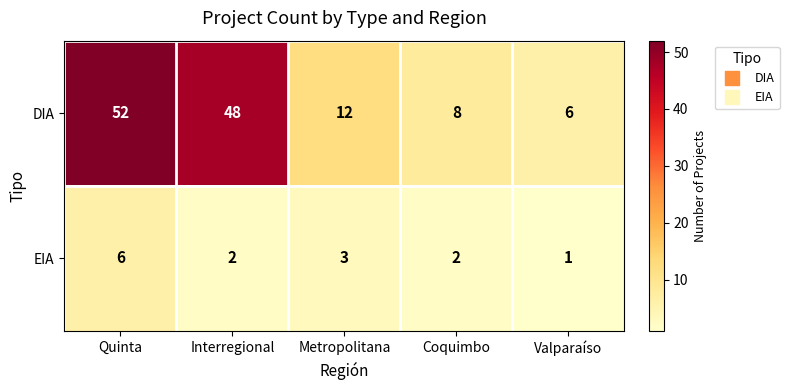

What is the sum of all EIA values?

14